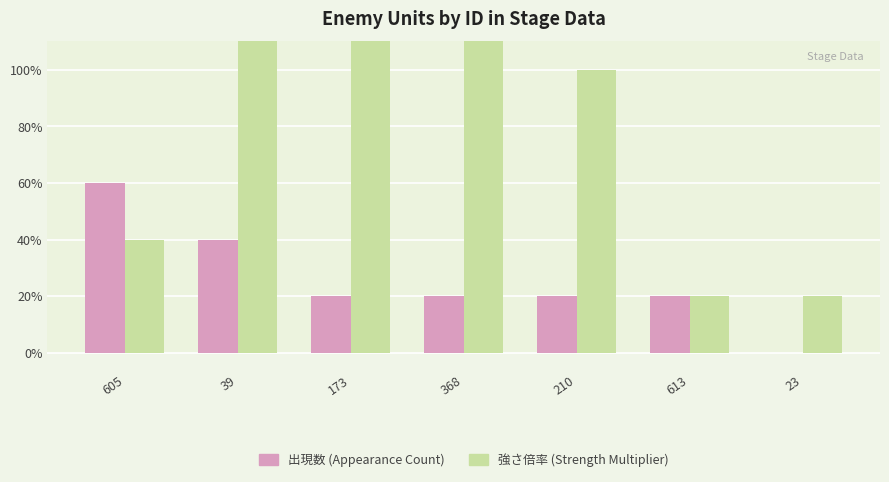

What position from the right is 613?

2